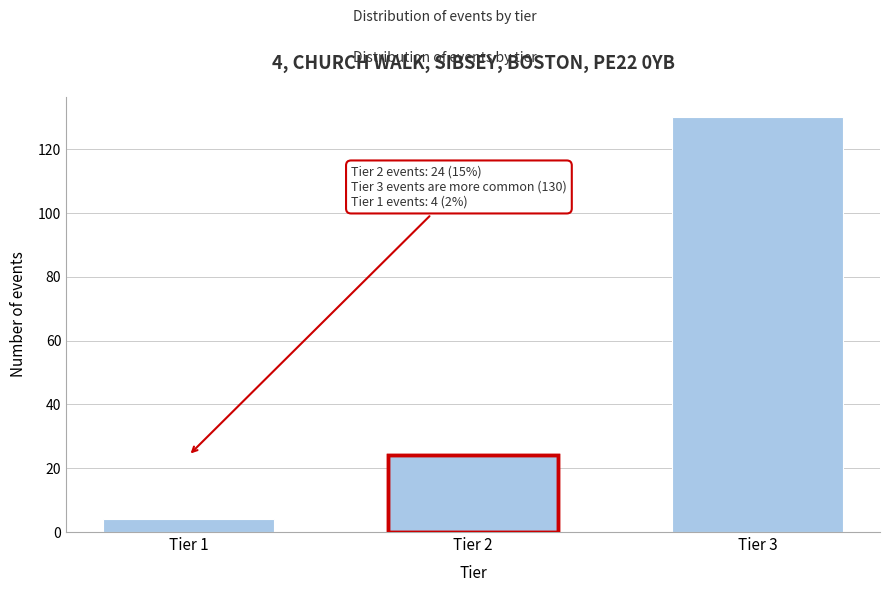

Reading left to right, transcribe all the data shown in this chart.

4	24	130